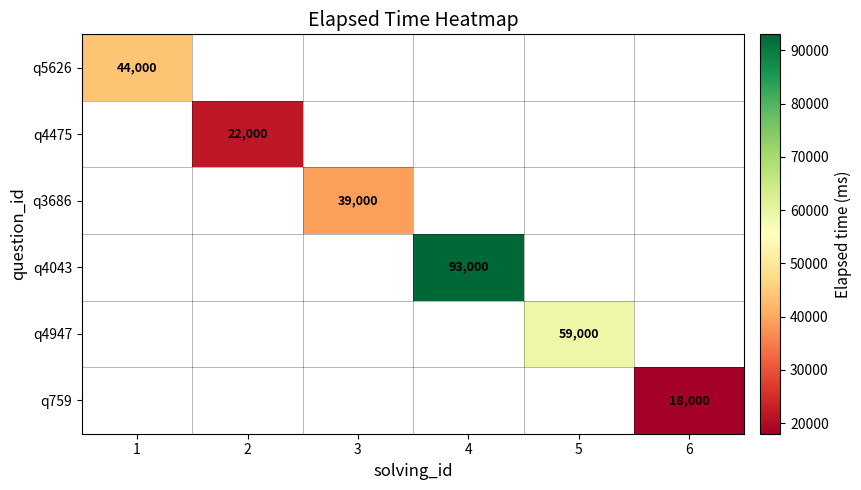

At which category does the chart reach its peak across all series?

4